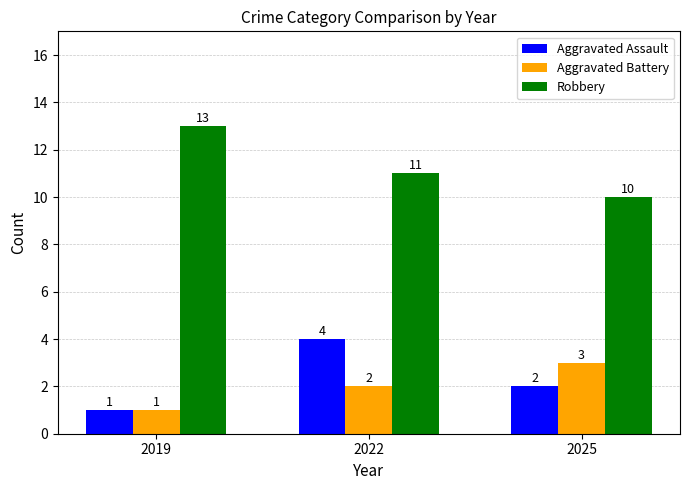

What is the smallest value displayed?

1